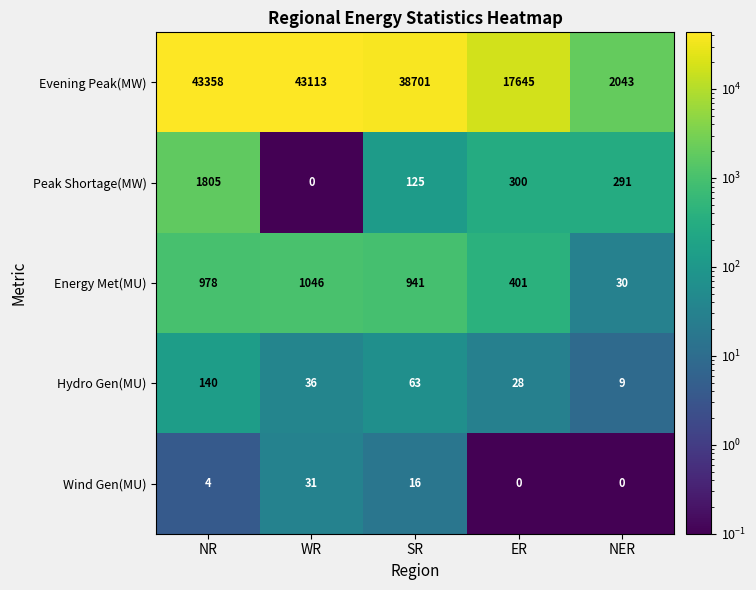

The value of Evening Peak(MW) at WR is 43113. True or false?

True